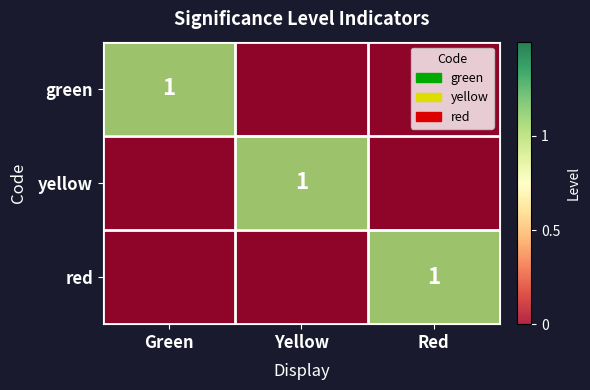

Is it true that yellow equals 0 at Yellow?

False